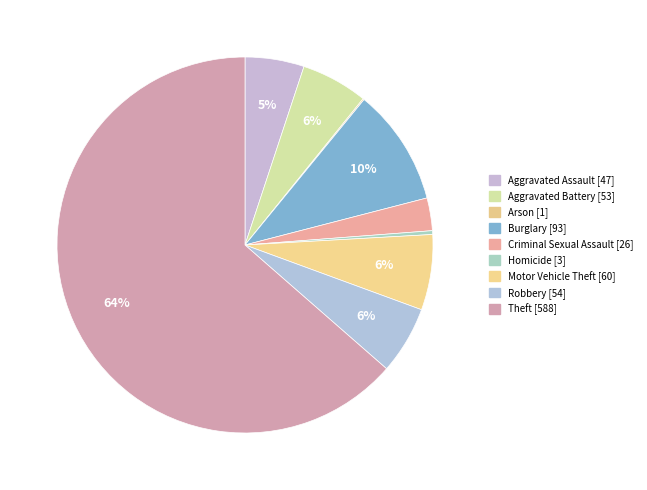

To the nearest percent, what is the average slice percentage?

11%